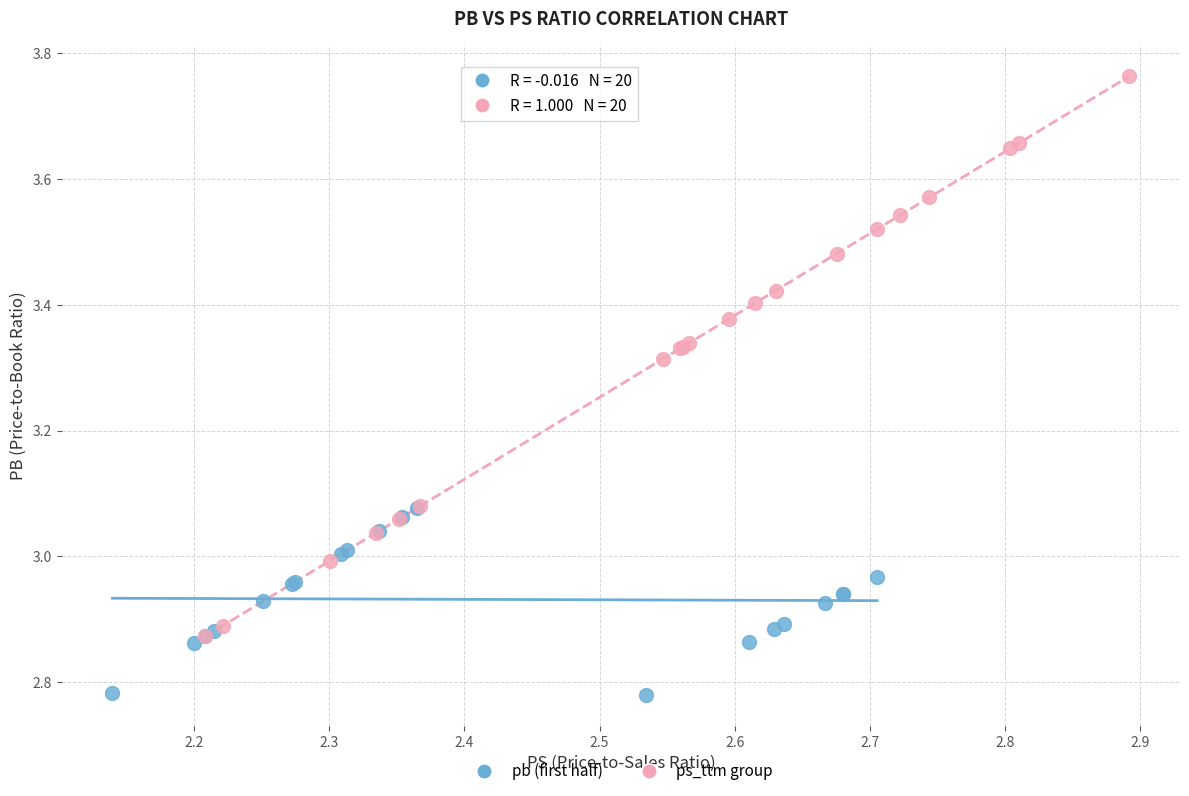

Which series contains the lowest Y value?

pb (first half)